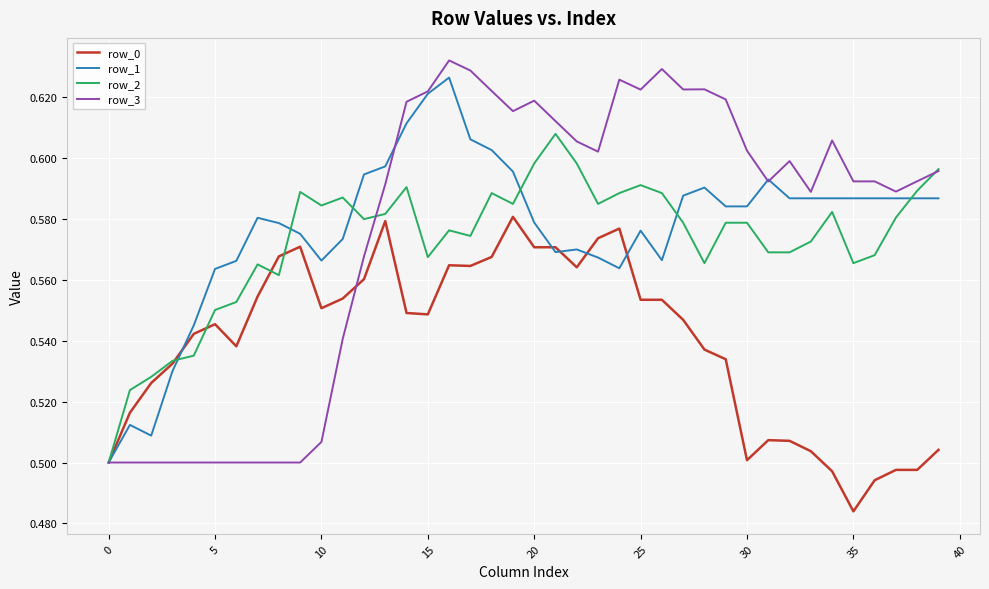

Which series has the largest range (max minus min)?

row_3